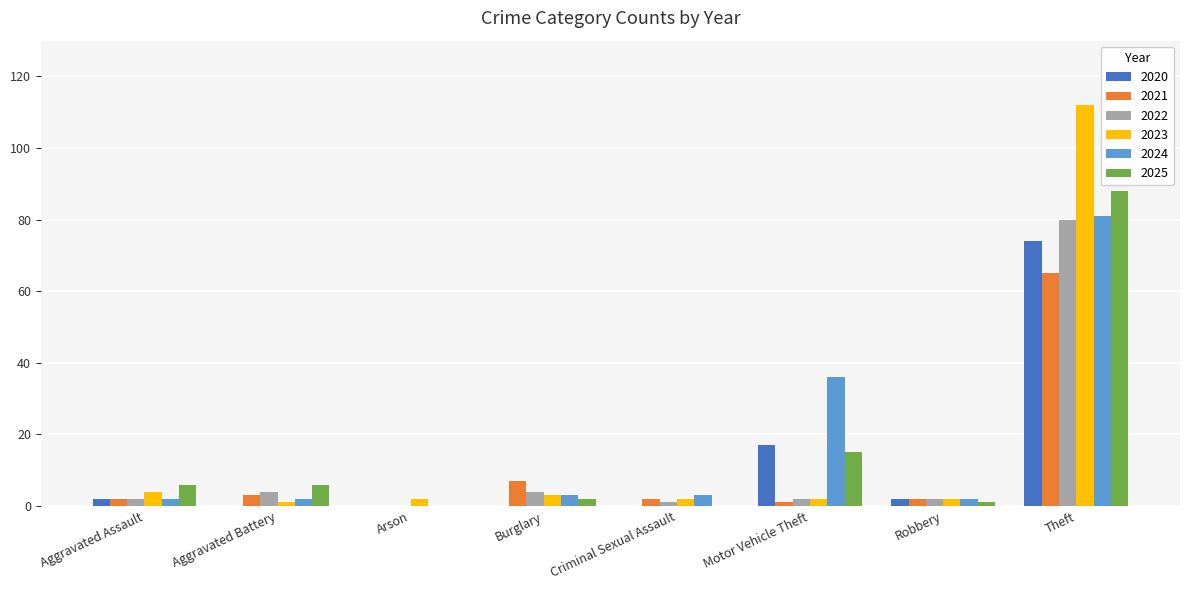

At which category is the sum across all series the highest?

Theft